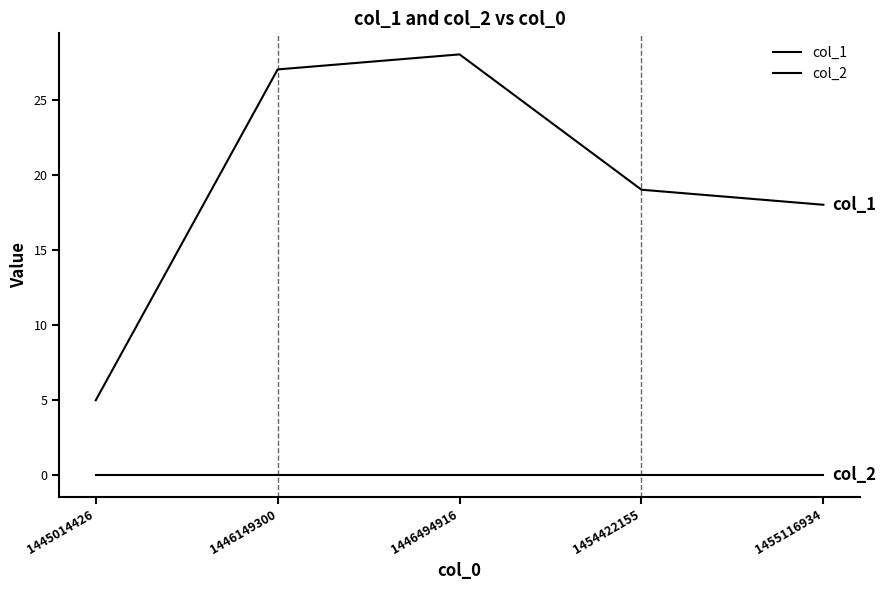

True or false: col_2 has a value of 0 at 1445014426.

True